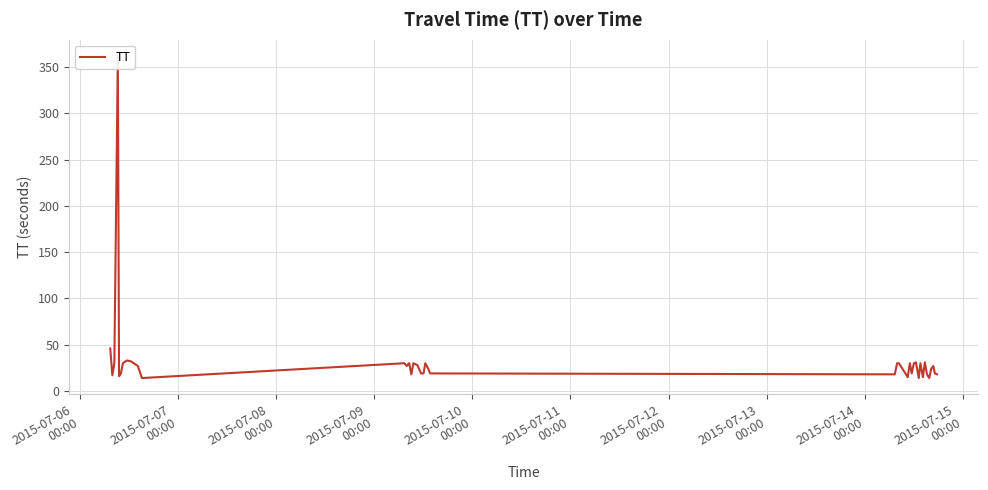

How many lines are shown in the chart?

1